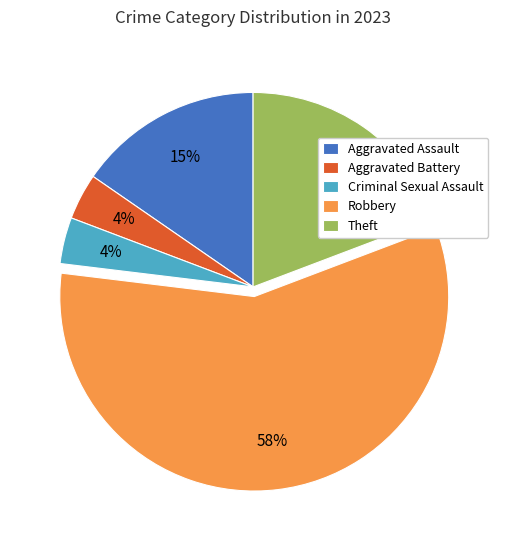

To the nearest percent, what is the average slice percentage?

20%